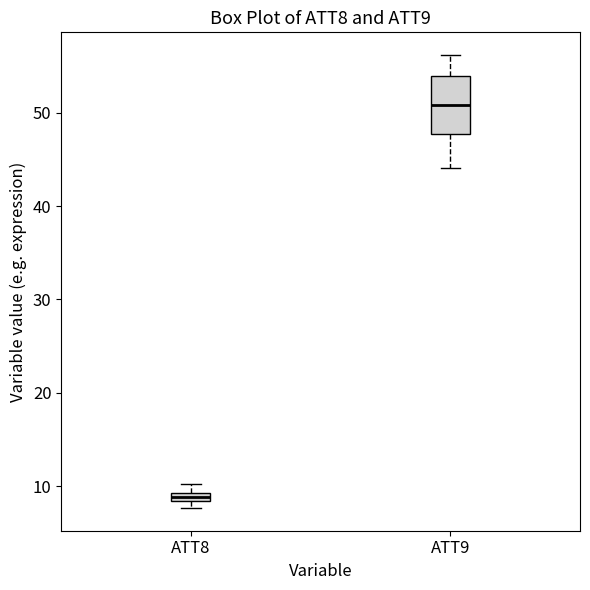

Which box is the tallest, from its lower edge to its upper edge?

ATT9